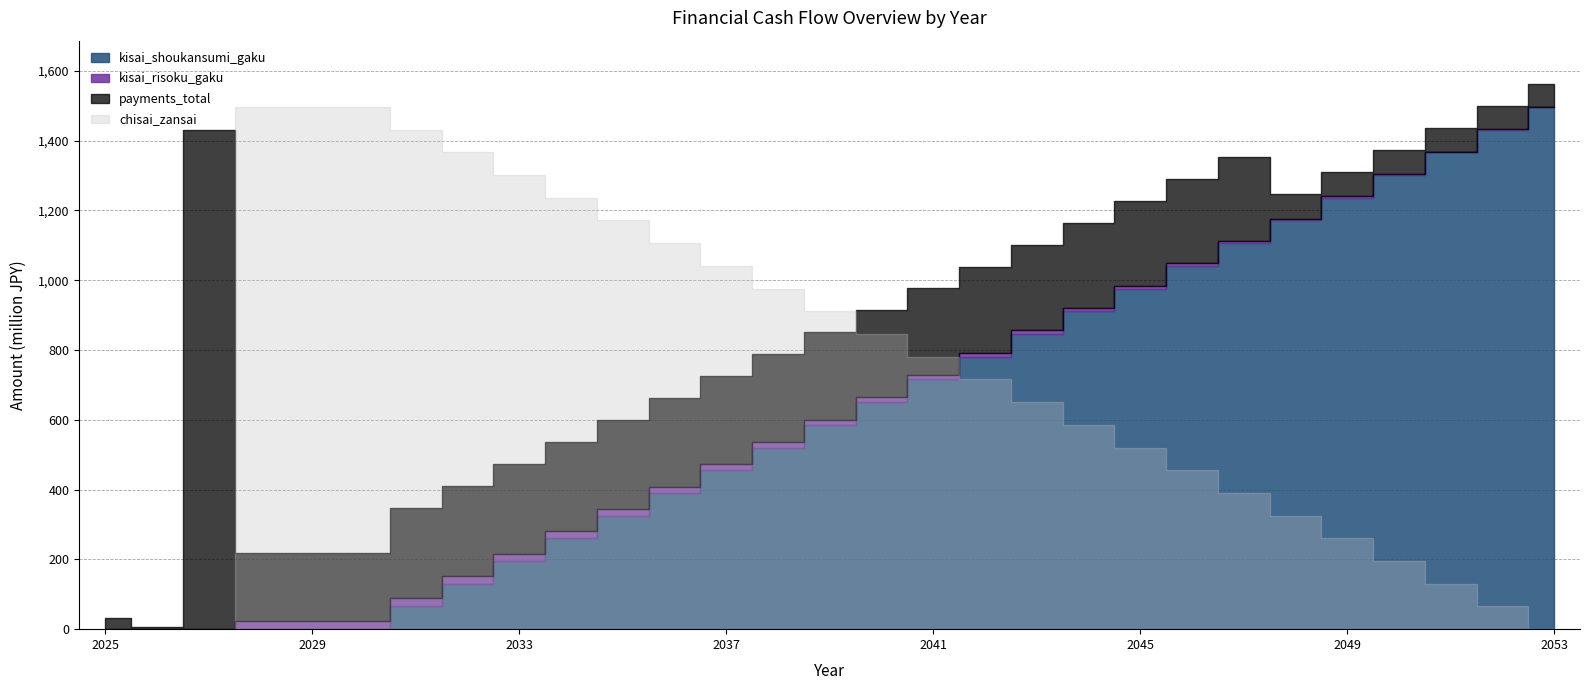

Read the kisai_risoku_gaku value at 2038.

16.1